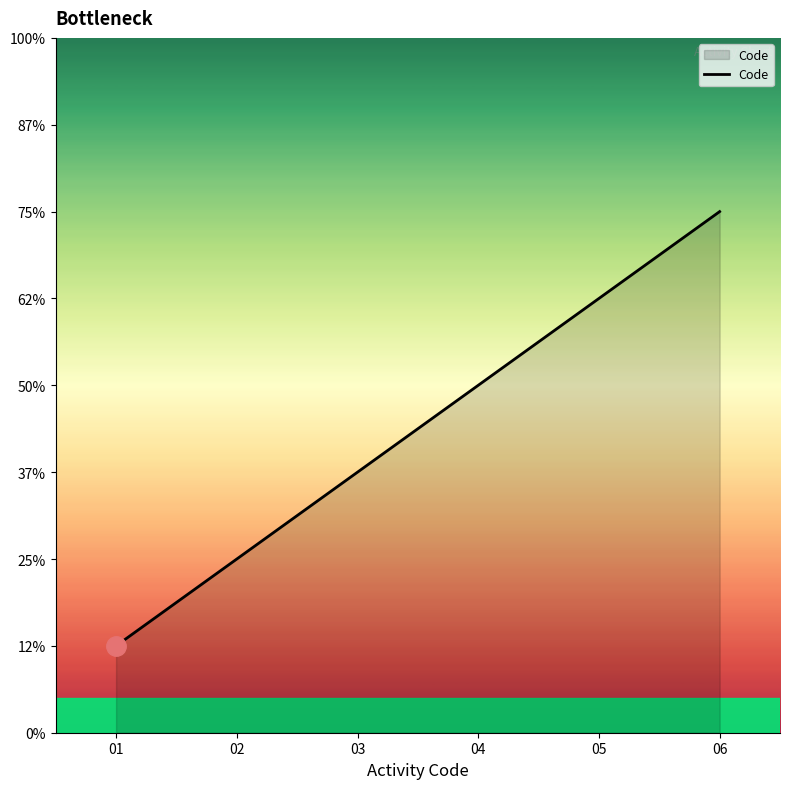

Is this an area chart (filled region under the line)?

Yes